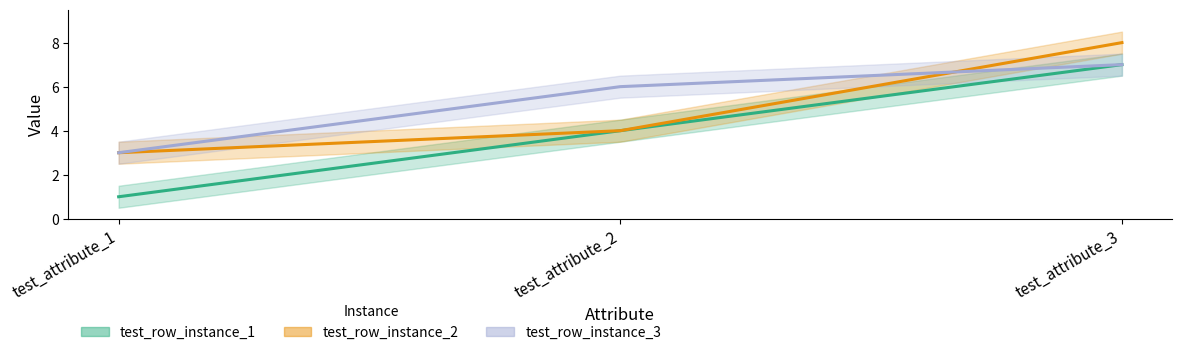

At which label does test_row_instance_2 first exceed 4?

test_attribute_3